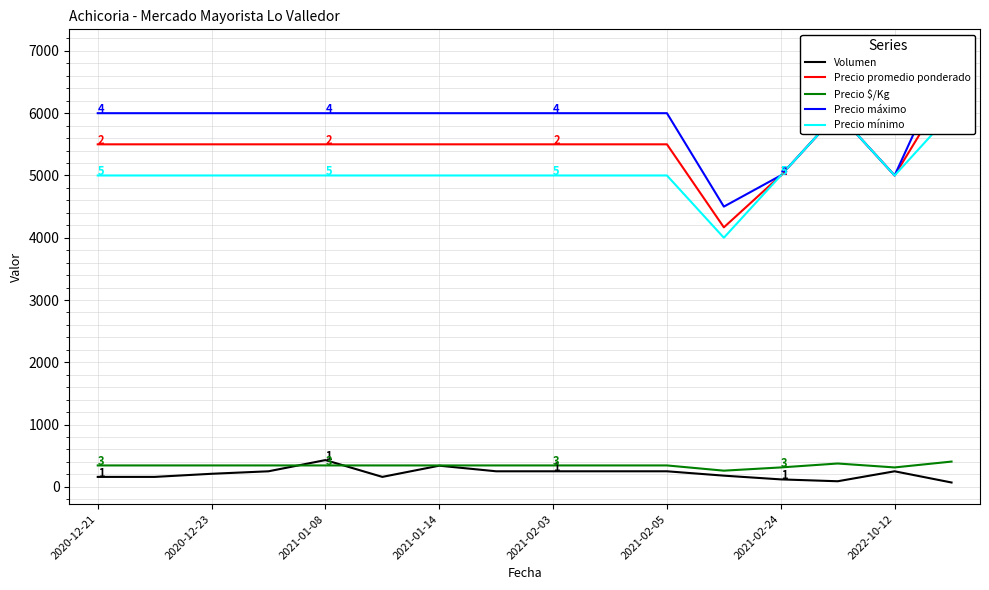

The value of Volumen at 2021-02-03 is 250. True or false?

True